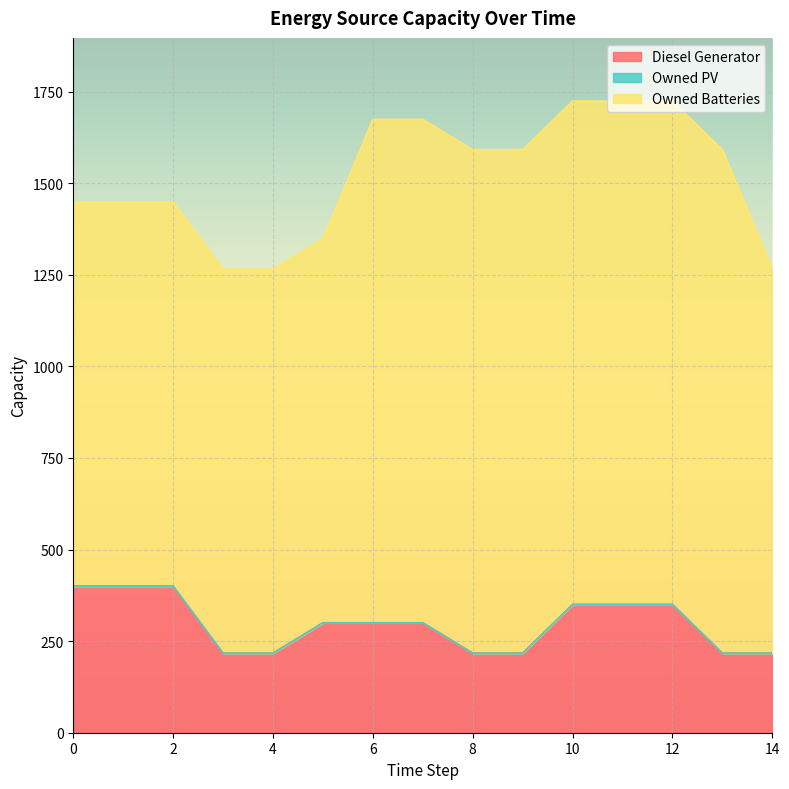

True or false: Diesel Generator and Owned Batteries cross at least once.

False